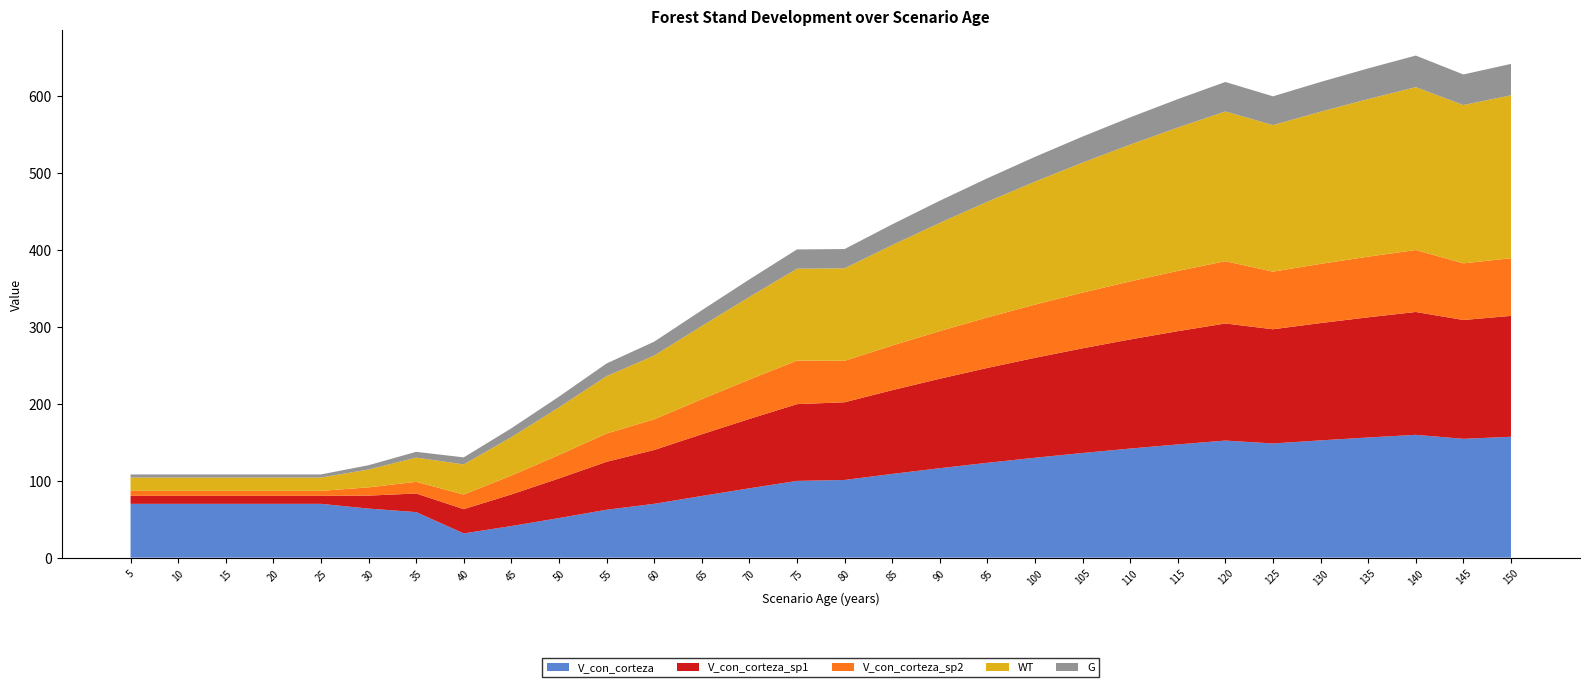

Reading left to right, list all the values displayed in this chart.

V_con_corteza: 5=69.9	10=69.9	15=69.9	20=69.9	25=69.9	30=63.8	35=59.2	40=31.5	45=41.1	50=51.4	55=62.3	60=69.9	65=80.1	70=90.1	75=99.7	80=100.9	85=108.8	90=116.2	95=123.2	100=129.8	105=136.0	110=141.7	115=147.1	120=152.1	125=148.3	130=152.4	135=156.1	140=159.6	145=154.4	150=157.0
V_con_corteza_sp1: 5=10.4	10=10.4	15=10.4	20=10.4	25=10.4	30=16.8	35=24.2	40=31.5	45=41.1	50=51.4	55=62.3	60=69.9	65=80.1	70=90.1	75=99.7	80=100.9	85=108.8	90=116.2	95=123.2	100=129.8	105=136.0	110=141.7	115=147.1	120=152.1	125=148.3	130=152.4	135=156.1	140=159.6	145=154.4	150=157.0
V_con_corteza_sp2: 5=6.5	10=6.5	15=6.5	20=6.5	25=6.5	30=10.7	35=15.1	40=18.9	45=24.5	50=30.5	55=36.8	60=39.9	65=45.6	70=51.2	75=56.6	80=53.9	85=58.0	90=61.9	95=65.6	100=69.1	105=72.4	110=75.4	115=78.3	120=80.9	125=74.8	130=76.9	135=78.8	140=80.5	145=73.6	150=74.9
WT: 5=17.3	10=17.3	15=17.3	20=17.3	25=17.3	30=23.2	35=31.5	40=39.1	45=50.0	50=61.9	55=74.5	60=82.8	65=95.1	70=107.3	75=119.3	80=120.2	85=130.5	90=140.6	95=150.3	100=159.7	105=168.9	110=177.7	115=186.3	120=194.5	125=190.4	130=197.7	135=204.7	140=211.6	145=205.7	150=211.7
G: 5=4.0	10=4.0	15=4.0	20=4.0	25=4.0	30=5.6	35=7.5	40=9.2	45=11.5	50=13.9	55=16.5	60=18.1	65=20.4	70=22.8	75=25.0	80=25.0	85=26.9	90=28.7	95=30.5	100=32.2	105=33.8	110=35.4	115=36.9	120=38.3	125=37.3	130=38.6	135=39.8	140=41.0	145=39.7	150=40.8